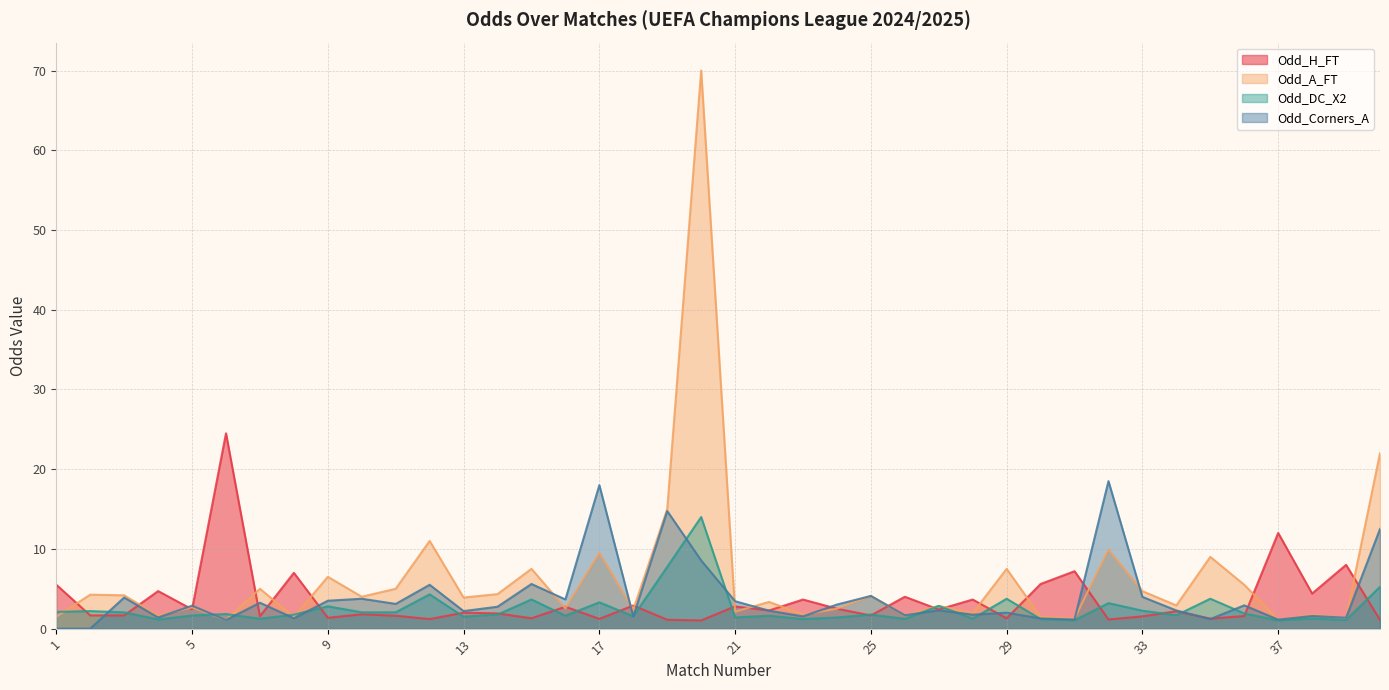

What is the difference between the second highest and minimum values in the Odd_Corners_A series?

18.0